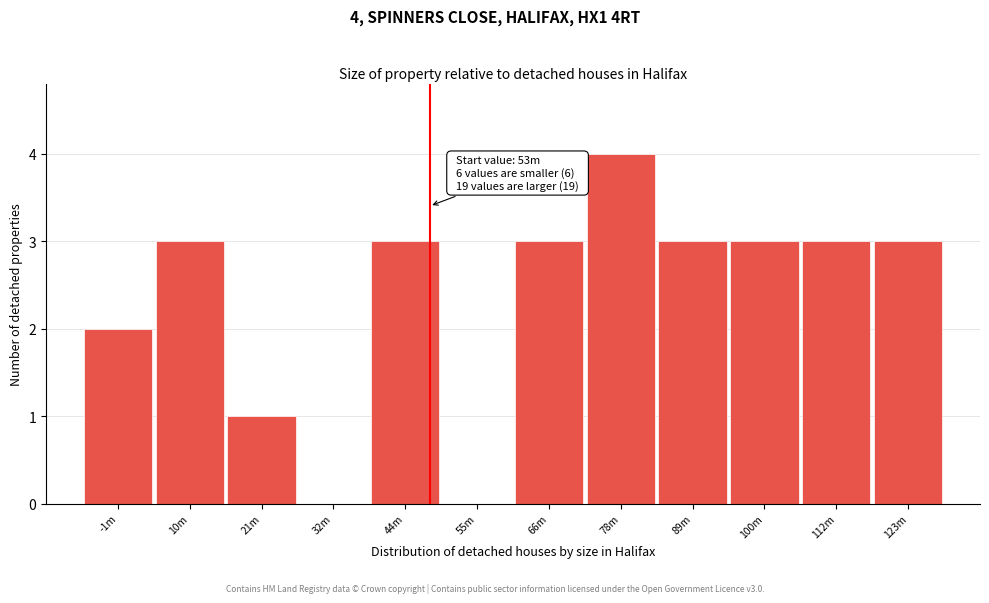

Reading right to left, what are all the values shown in this chart?

123m=3	112m=3	100m=3	89m=3	78m=4	66m=3	55m=0	44m=3	32m=0	21m=1	10m=3	-1m=2